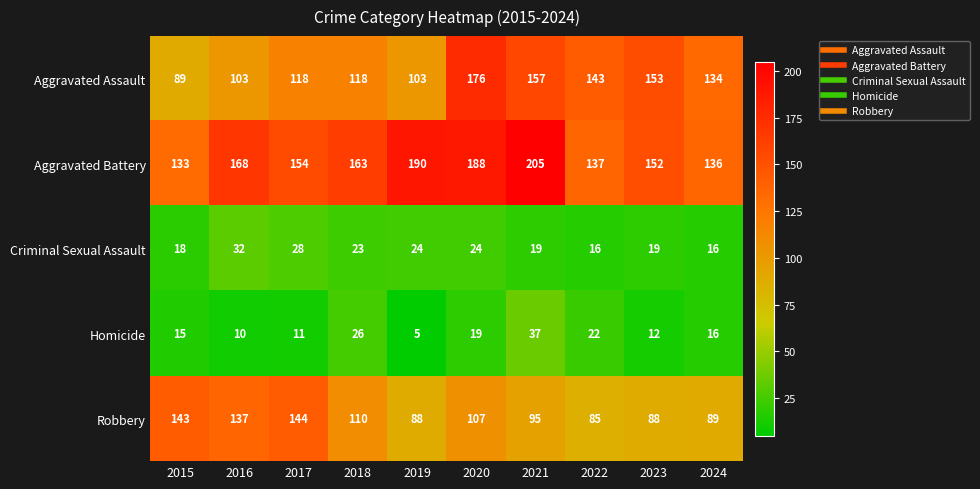

What is the difference between the Homicide values at 2020 and 2019?

14